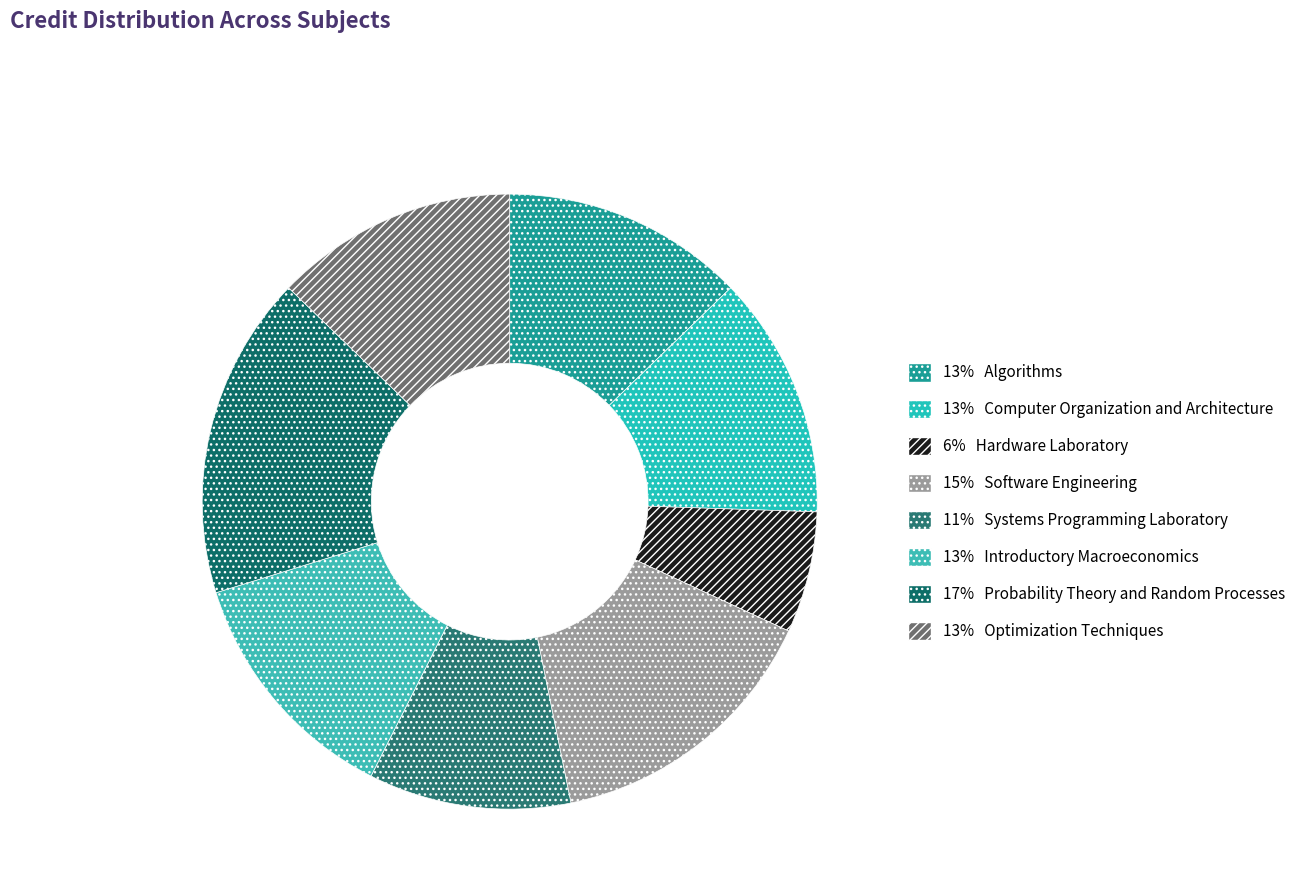

Which category has the smallest portion of the pie?

Hardware Laboratory